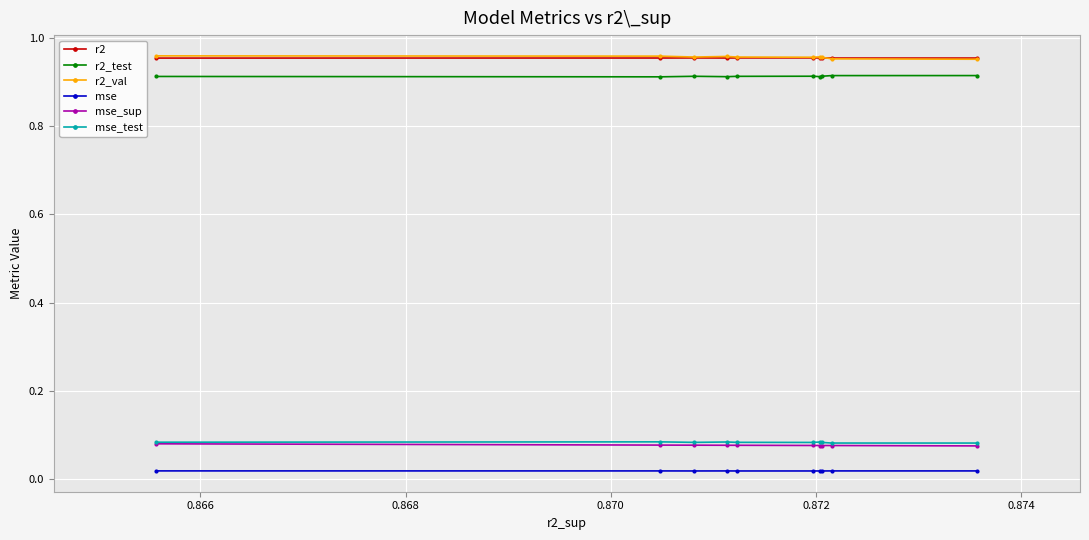

Reading left to right, what are all the values shown in this chart?

r2: 1.0	1.0	1.0	1.0	1.0	1.0	1.0	1.0	1.0	1.0
r2_test: 0.9	0.9	0.9	0.9	0.9	0.9	0.9	0.9	0.9	0.9
r2_val: 1.0	1.0	1.0	1.0	1.0	1.0	1.0	1.0	1.0	1.0
mse: 0.0	0.0	0.0	0.0	0.0	0.0	0.0	0.0	0.0	0.0
mse_sup: 0.1	0.1	0.1	0.1	0.1	0.1	0.1	0.1	0.1	0.1
mse_test: 0.1	0.1	0.1	0.1	0.1	0.1	0.1	0.1	0.1	0.1